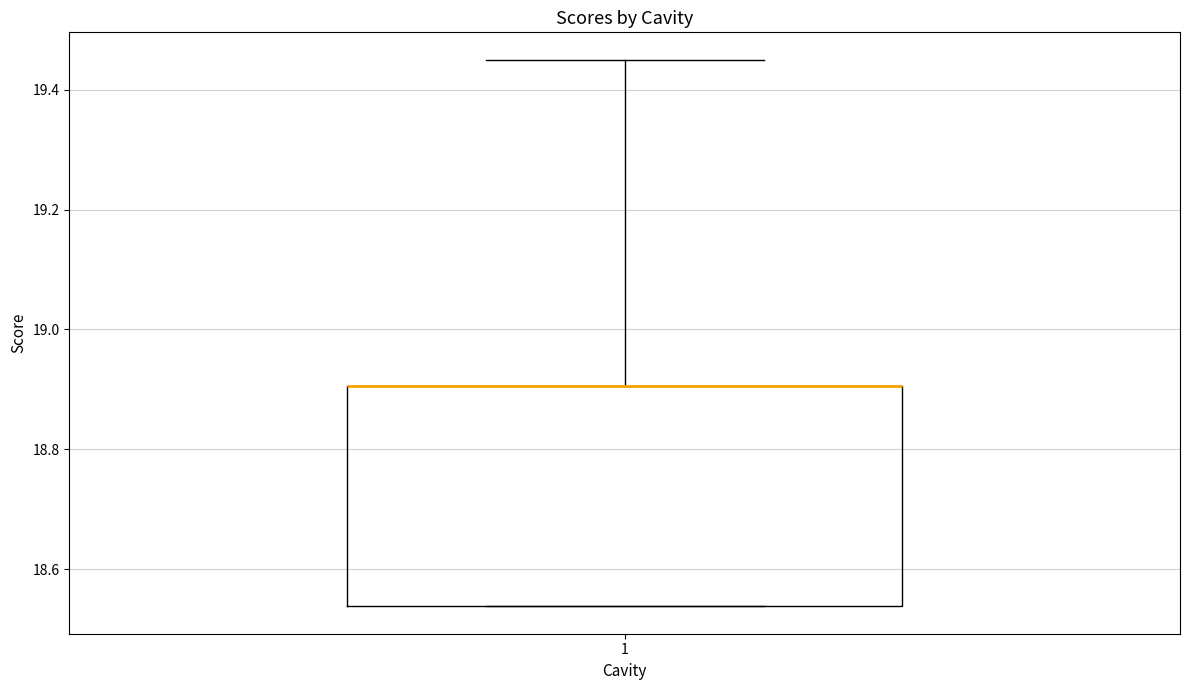

Read this box plot against the y-axis: the position of the median line, the range covered by the box, and the ends of both whiskers. The values are not printed on the chart, so give them approximately, as read against the axis.

median 18.90 (drawn on the box's upper edge), box 18.54 to 18.90, whiskers 18.54 to 19.46